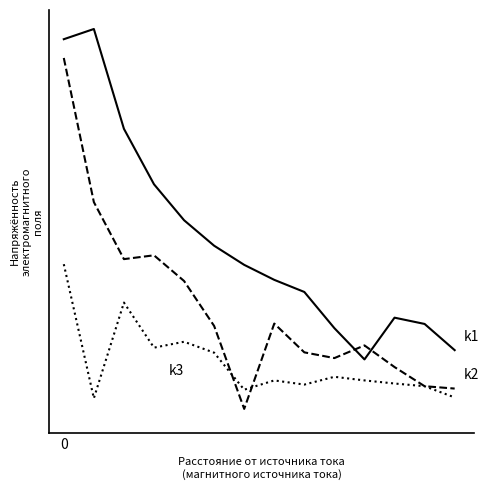

The value of k2 at 4 is 0.3. True or false?

False